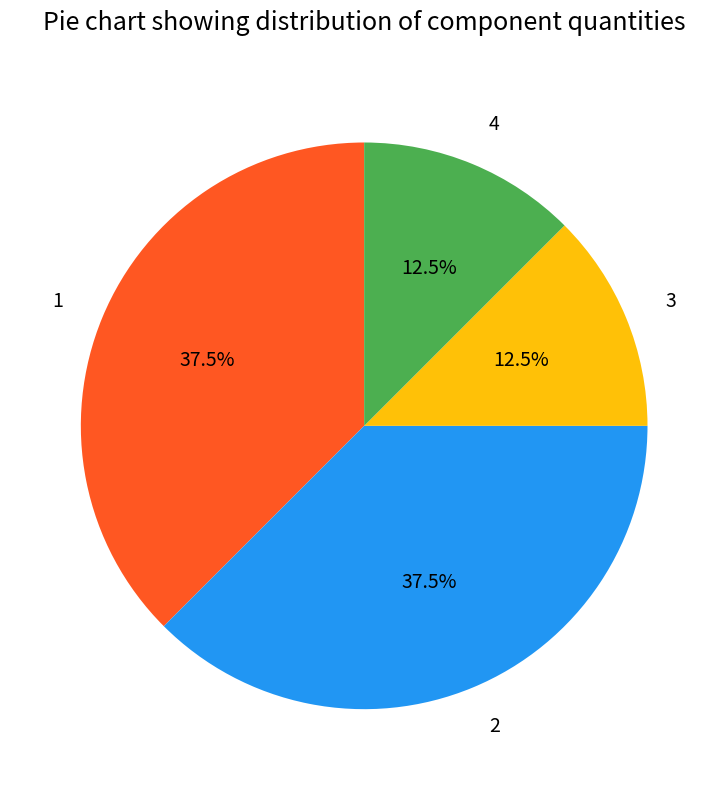

Does 2 account for over 50% of the chart?

No